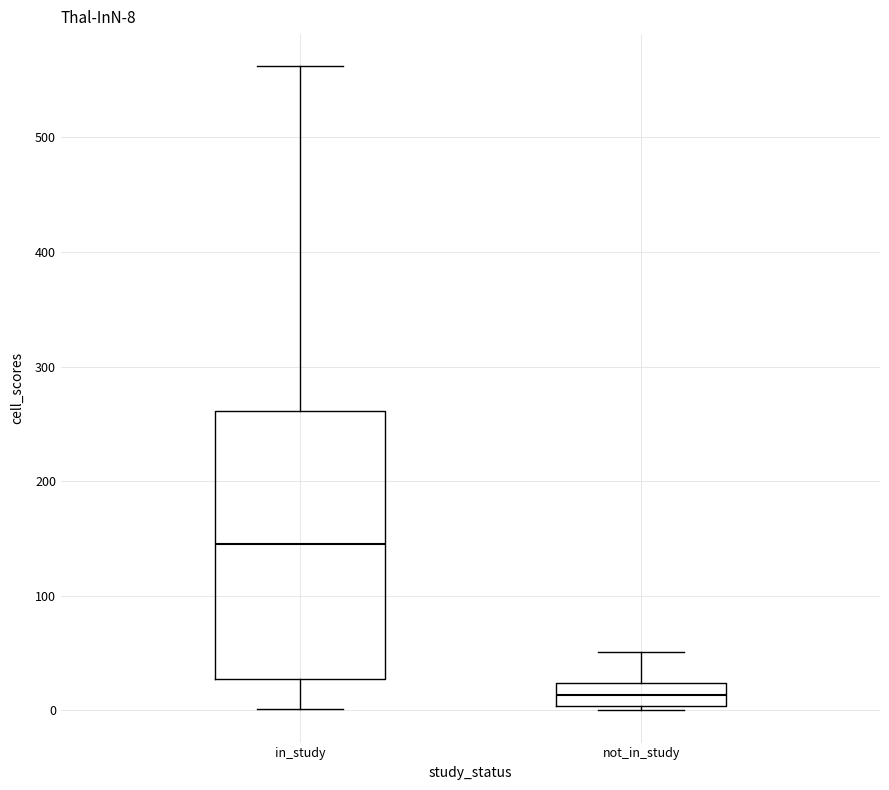

Which box is the tallest, from its lower edge to its upper edge?

in_study